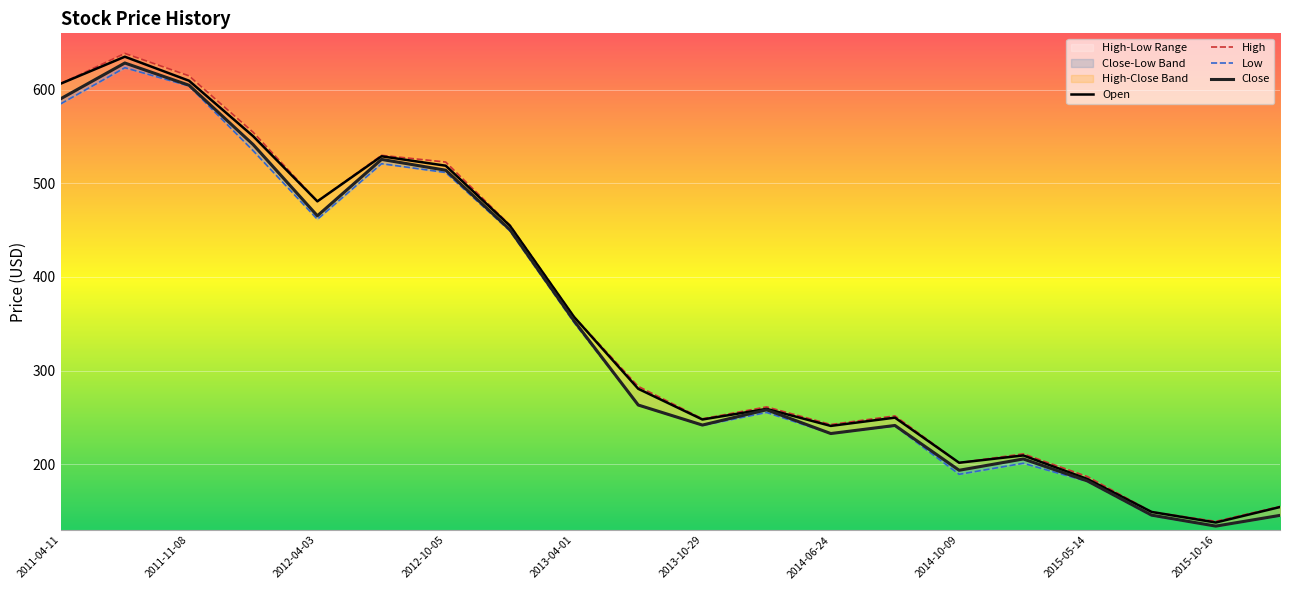

True or false: Close and High intersect in this chart.

False